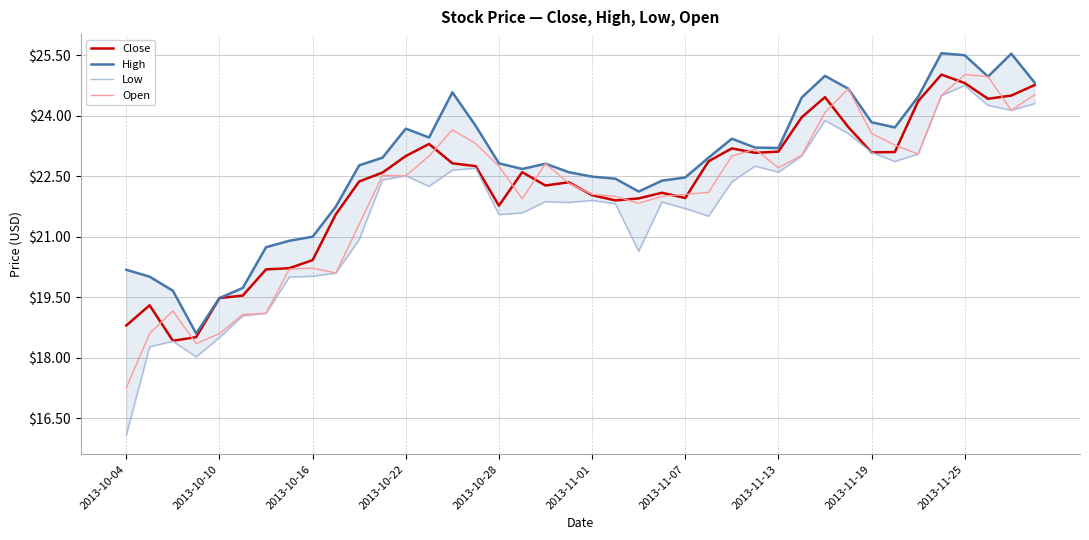

Is it true that Open equals 6.6 at 2013-11-25?

False